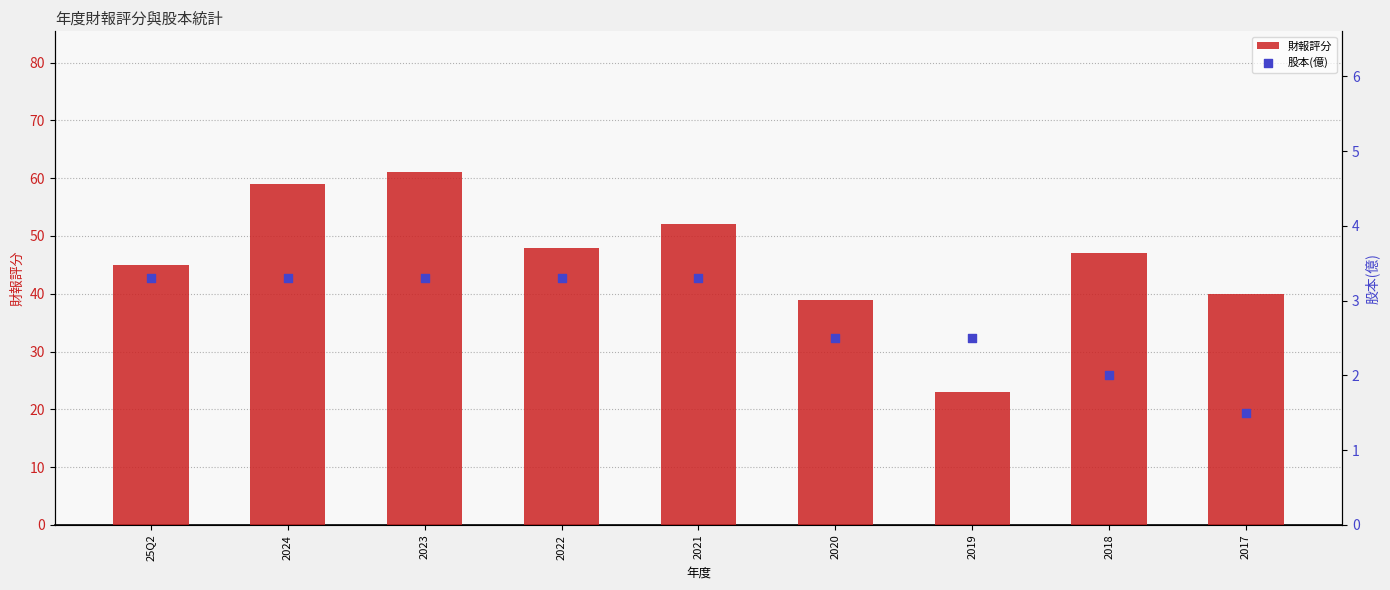

Is the value of 股本(億) at 2017 greater than the value of 財報評分 at 2024?

No